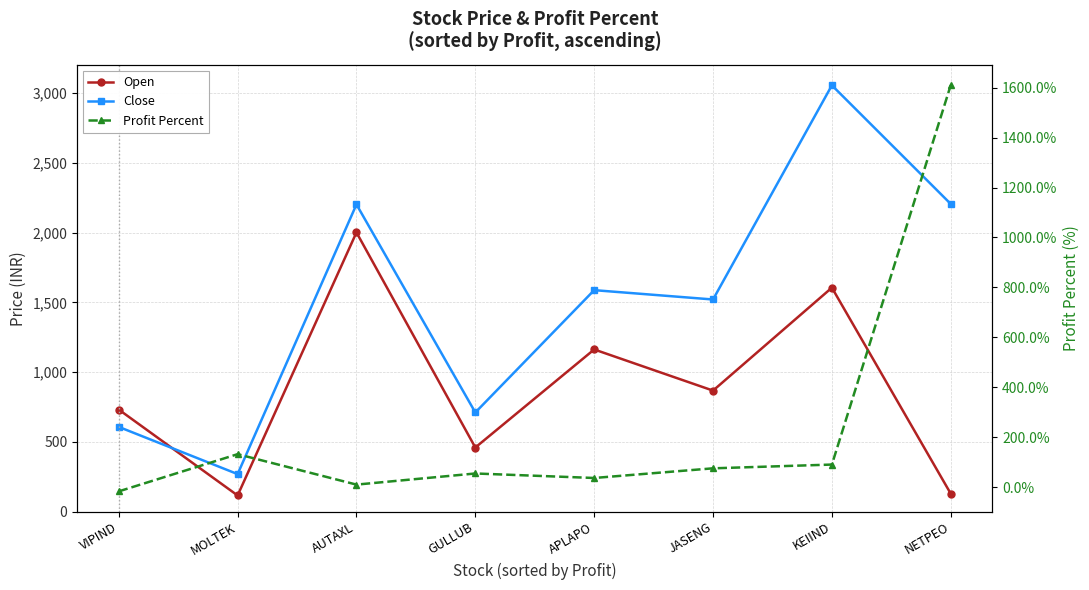

What is the difference between the highest and lowest values at KEIIND?

2966.4